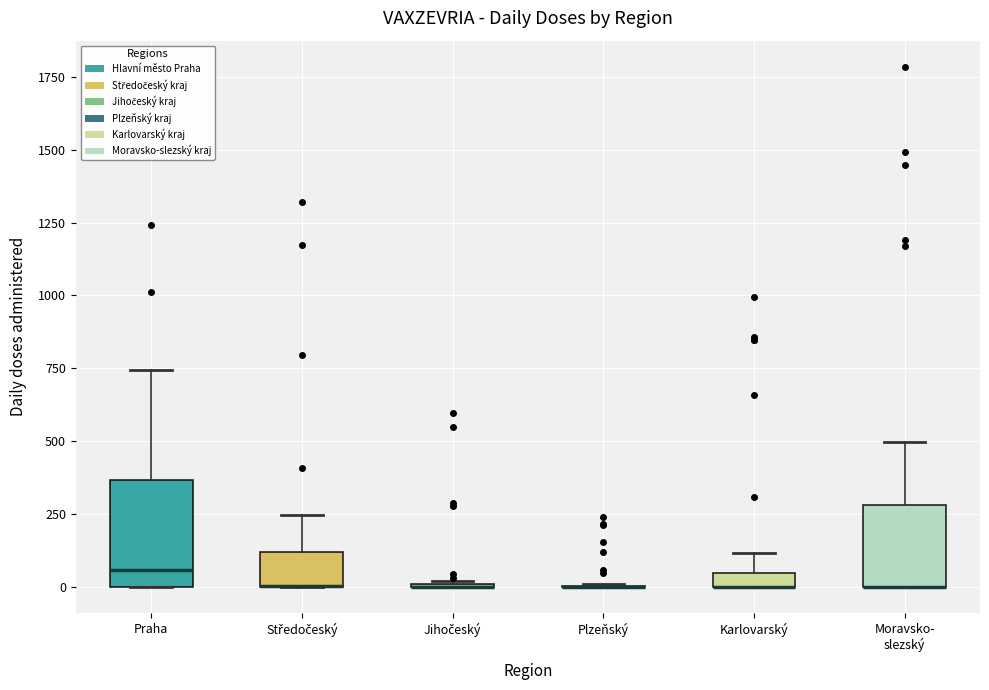

Where is the upper edge of the box for Středočeský on the y-axis? The values are not printed on the chart, so give them approximately, as read against the axis.

100